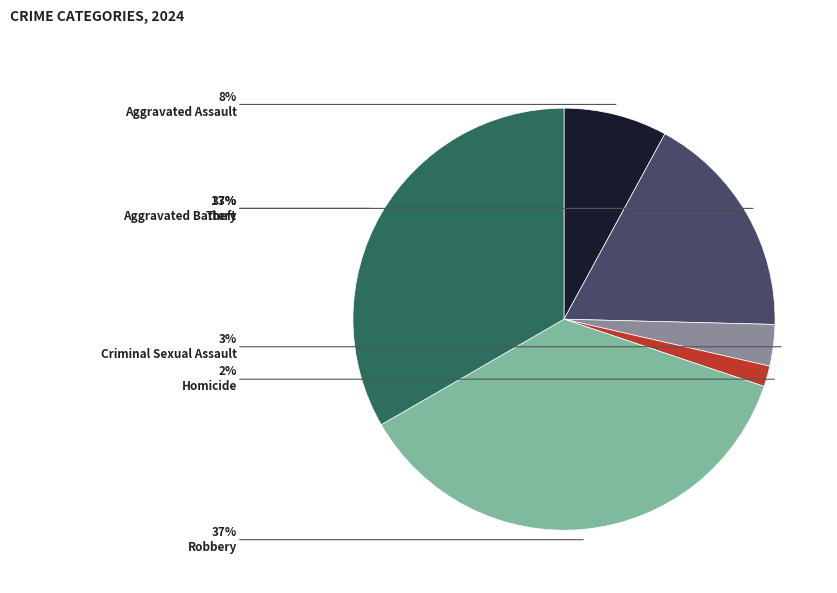

Is there any slice that represents more than half of the pie?

No